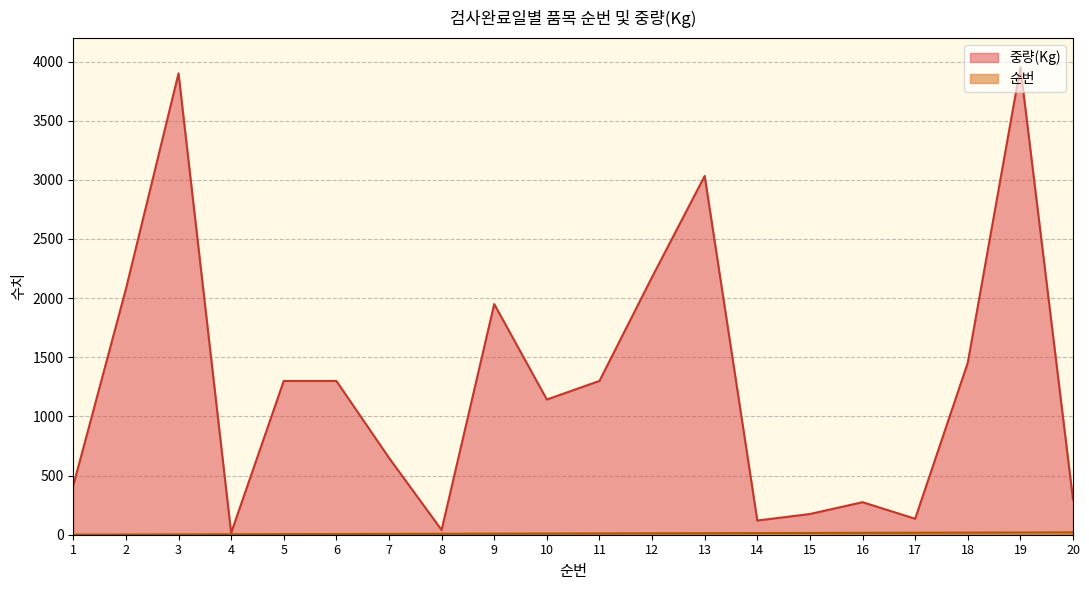

How many lines are shown in the chart?

2